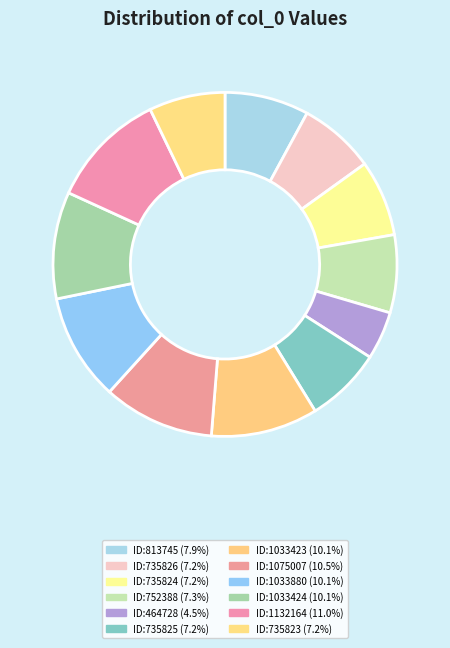

How many segments does this pie chart have?

12